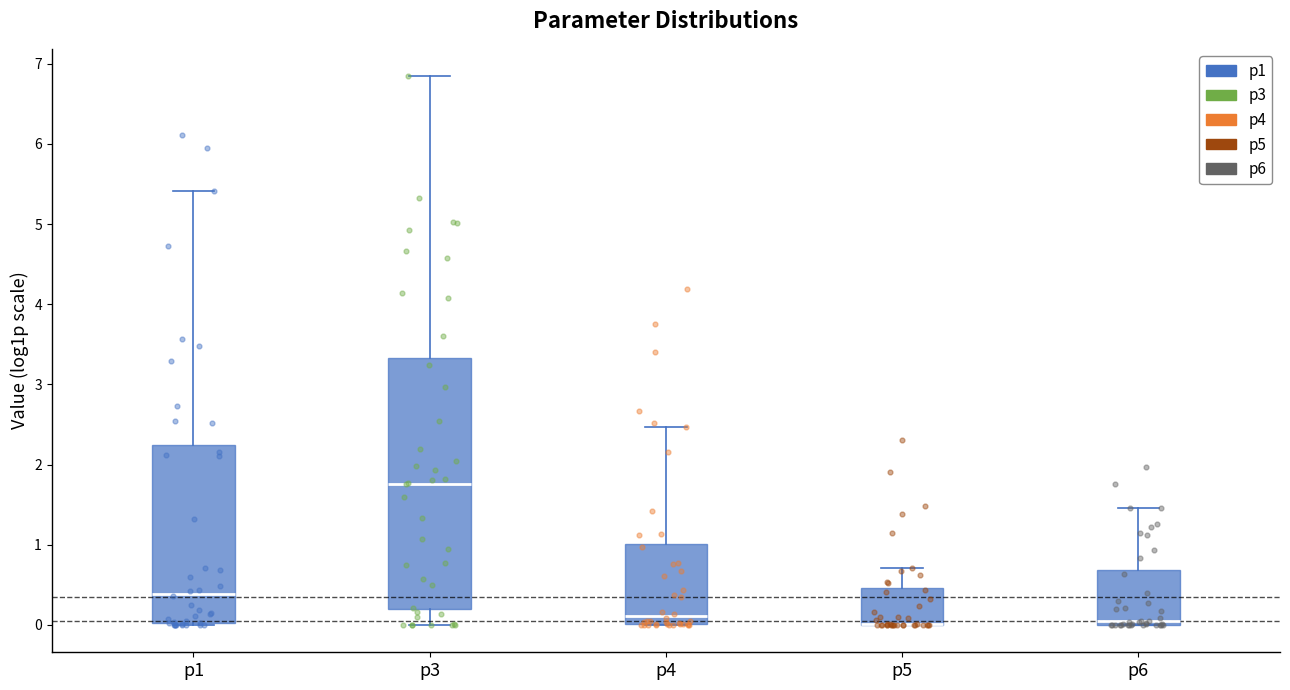

Reading left to right, read every box against the y-axis: the position of its median line, the range the box covers, and the ends of its whiskers. The values are not printed on the chart, so give them approximately, as read against the axis.

p1: median 0.4, box 0.0 to 2.2, whiskers 0.0 to 5.4
p3: median 1.8, box 0.2 to 3.3, whiskers 0.0 to 6.8
p4: median 0.1, box 0.0 to 1.0, whiskers 0.0 to 2.5
p5: median 0.0 (drawn on the box's lower edge), box 0.0 to 0.5, whiskers 0.0 to 0.7
p6: median 0.0 (just above the box's lower edge), box 0.0 to 0.7, whiskers 0.0 to 1.5